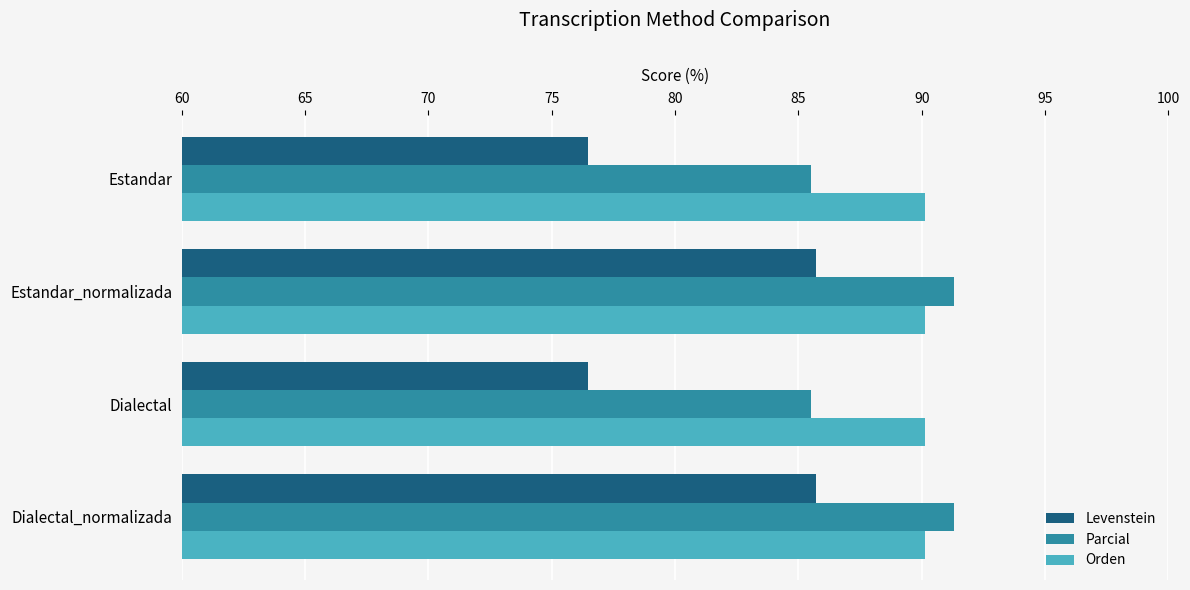

What is the lowest value of the Parcial series?

85.5